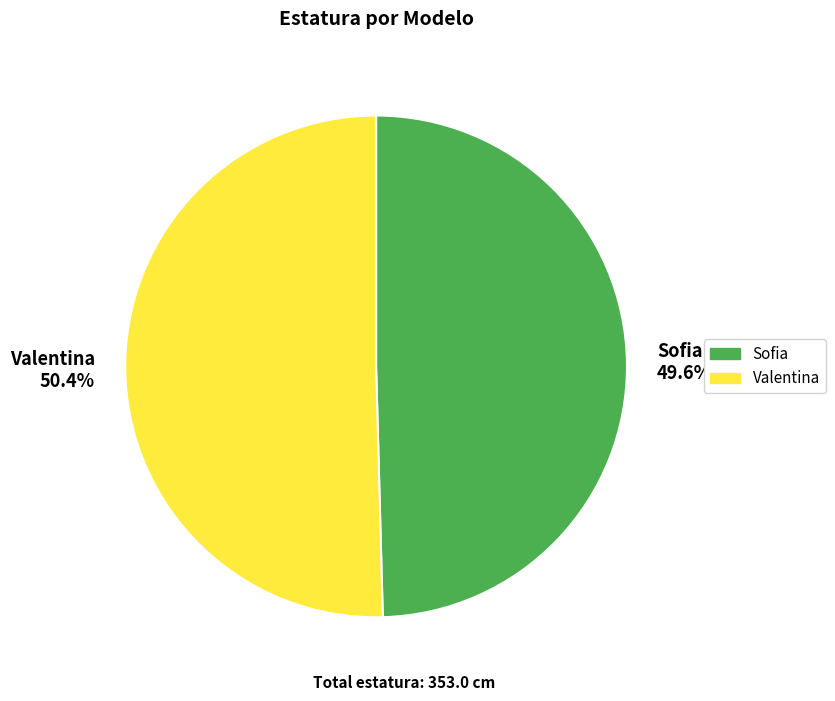

Does Sofia represent more than half of the total?

No